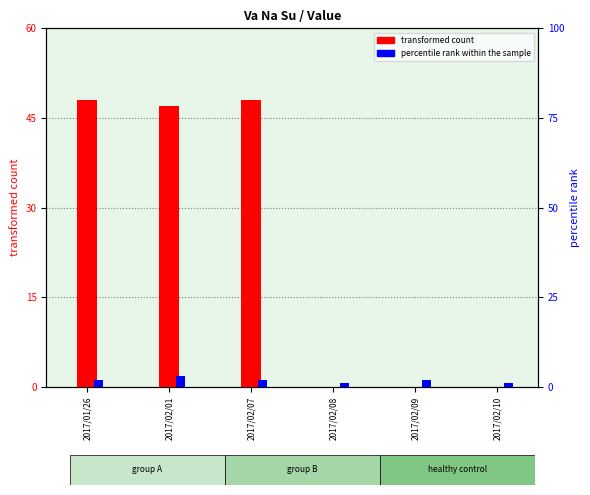

Which series has the largest total across all categories?

transformed count